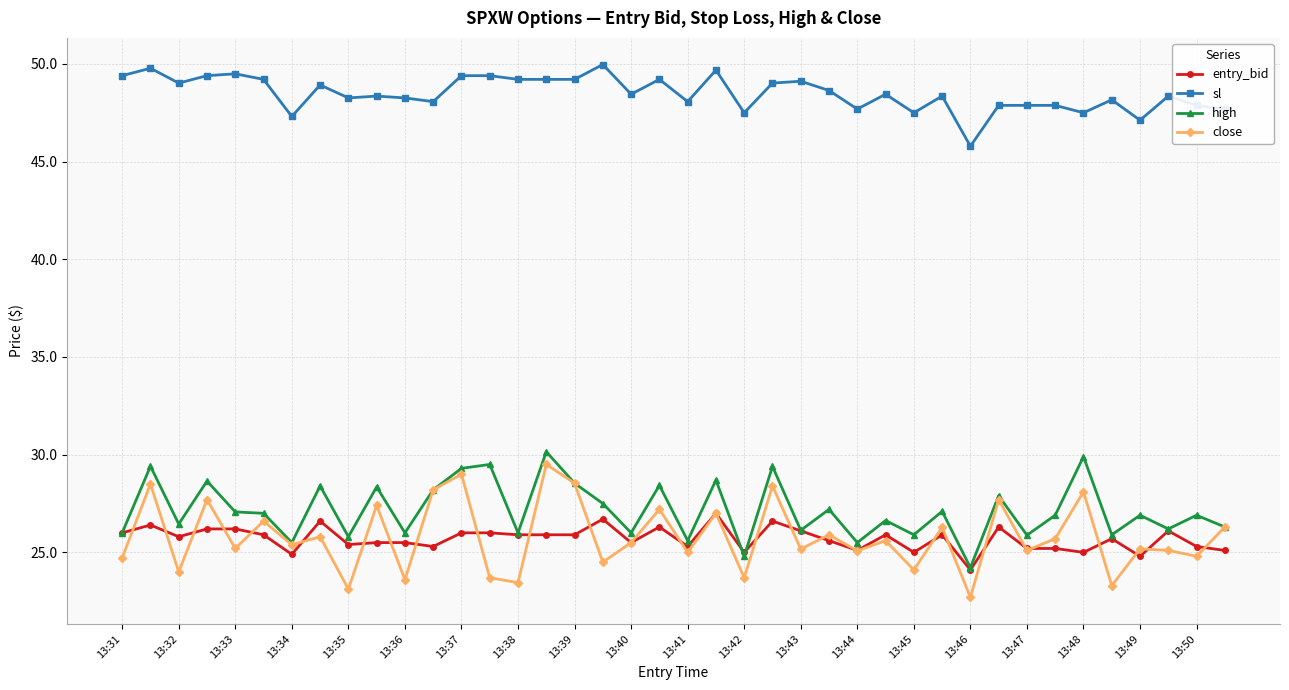

How many series are shown in this chart?

4